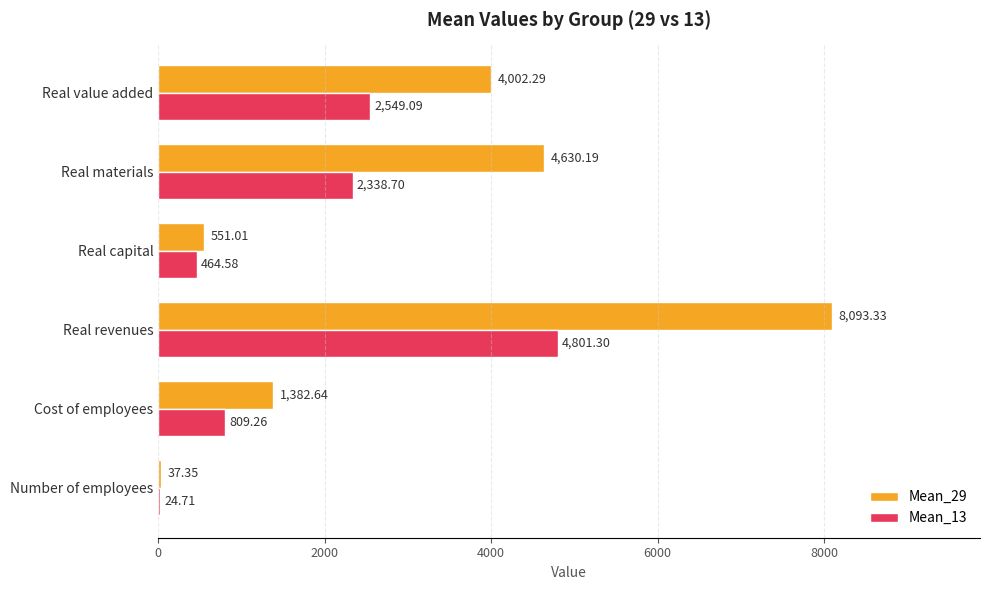

Which series changed the most between Real capital and Real value added?

Mean_29